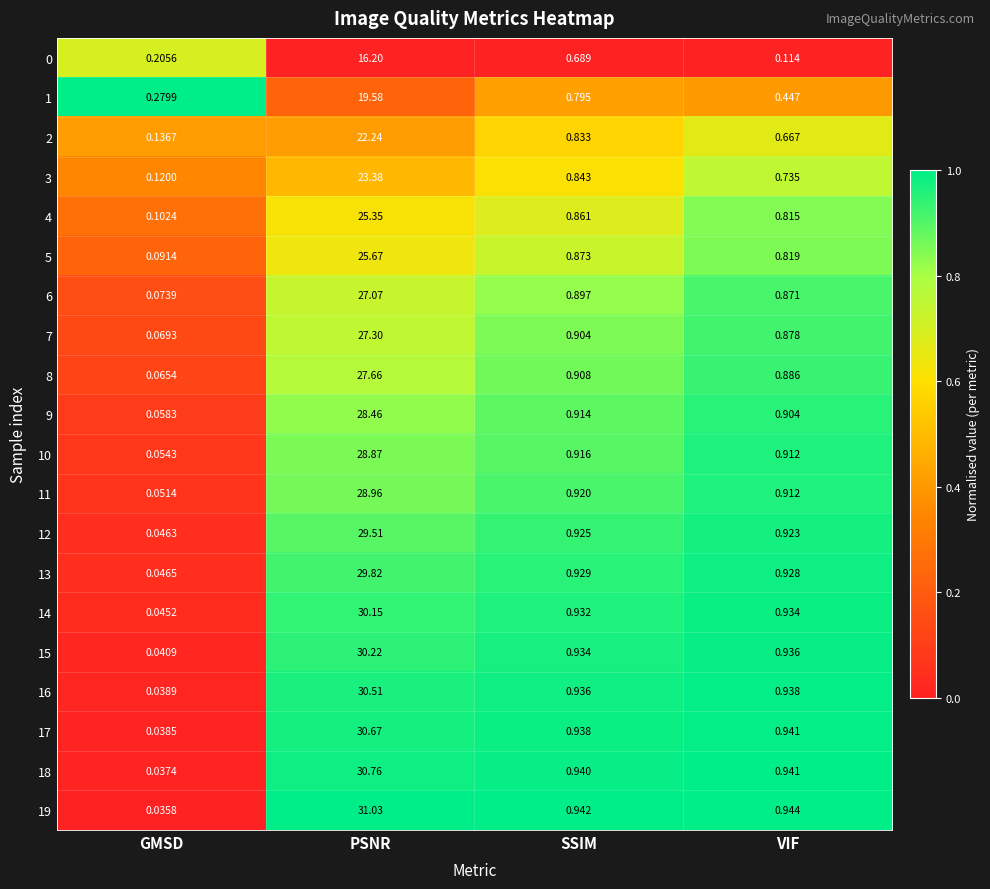

Which category has the highest value in the 19 series?

PSNR